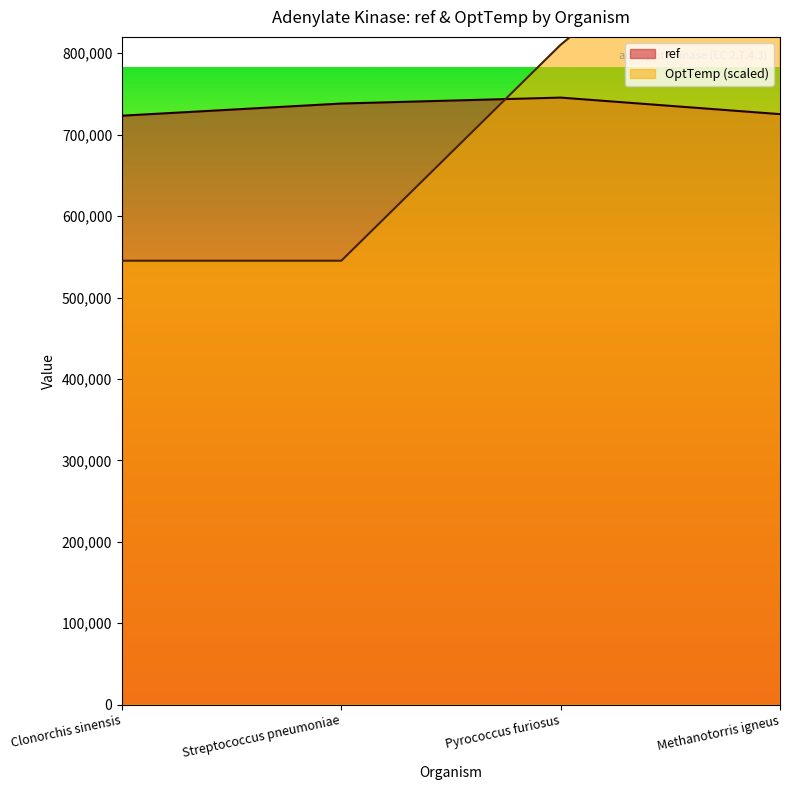

What is the difference between the ref values at Clonorchis sinensis and Streptococcus pneumoniae?

14914